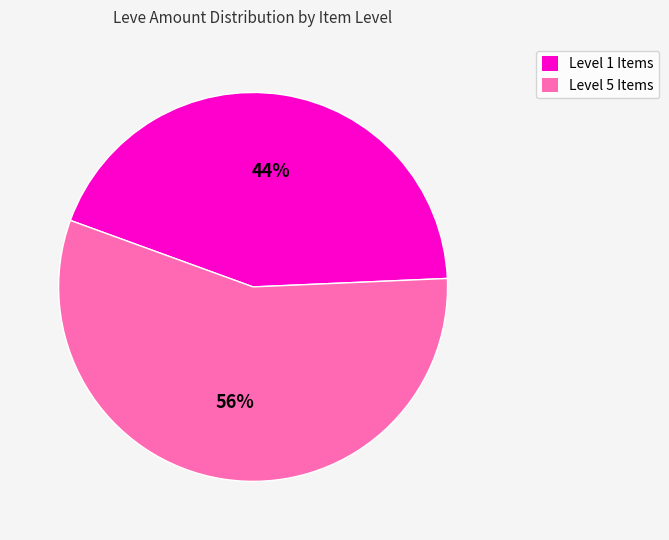

How many segments does this pie chart have?

2